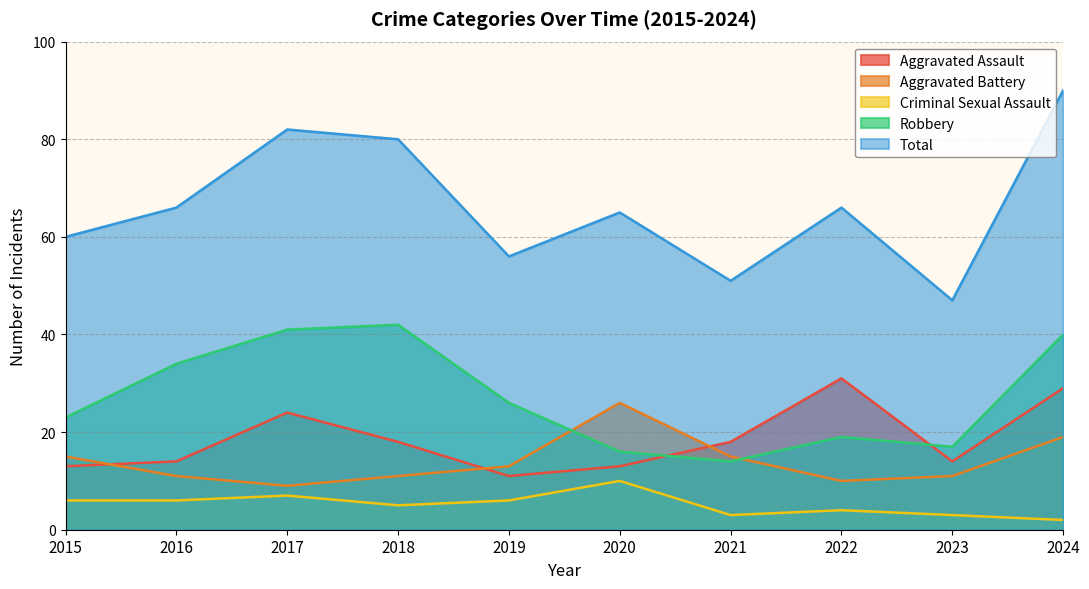

What is the approximate value of Aggravated Battery at 2018?

11